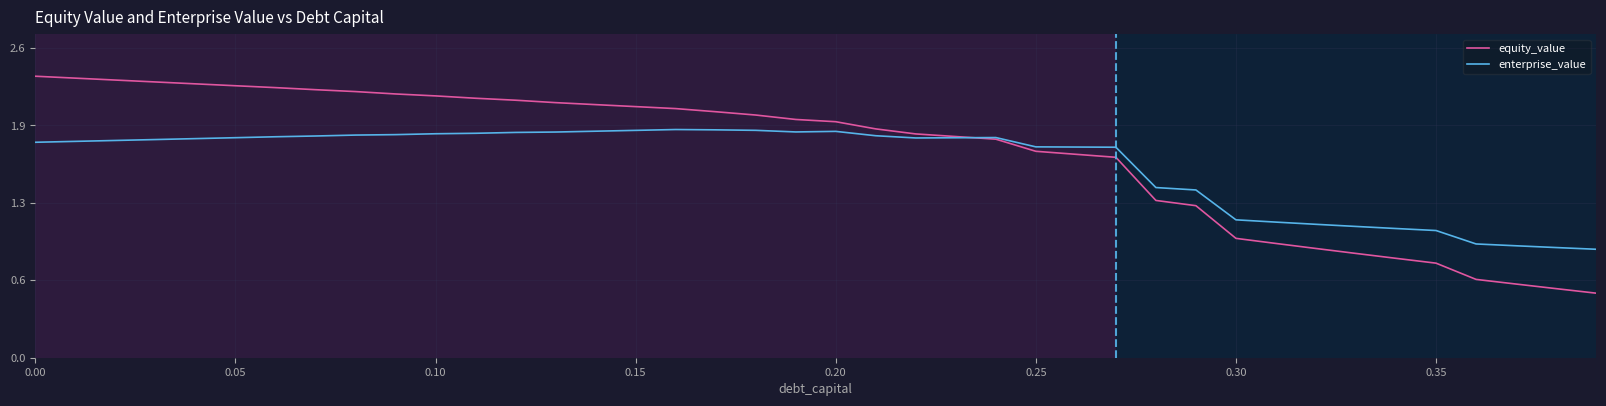

At how many categories does at least one series exceed 0?

40